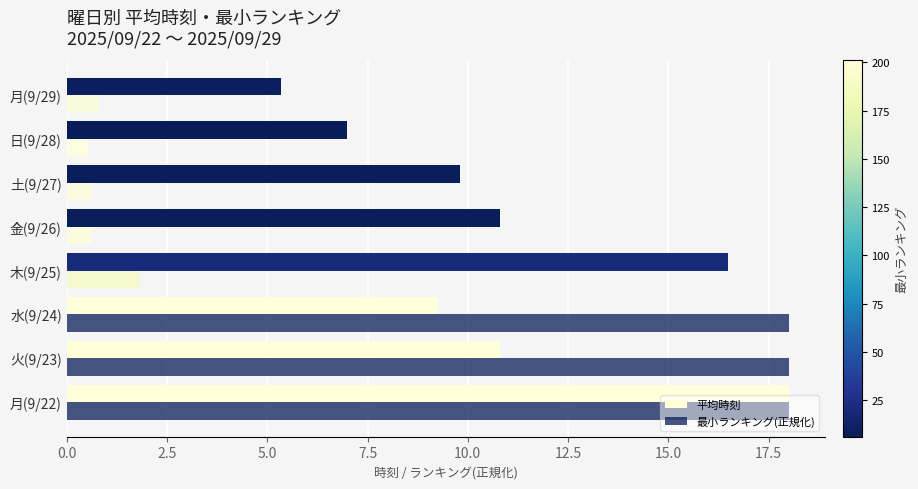

List the series in order of their peak value, highest first.

平均時刻, 最小ランキング(正規化)